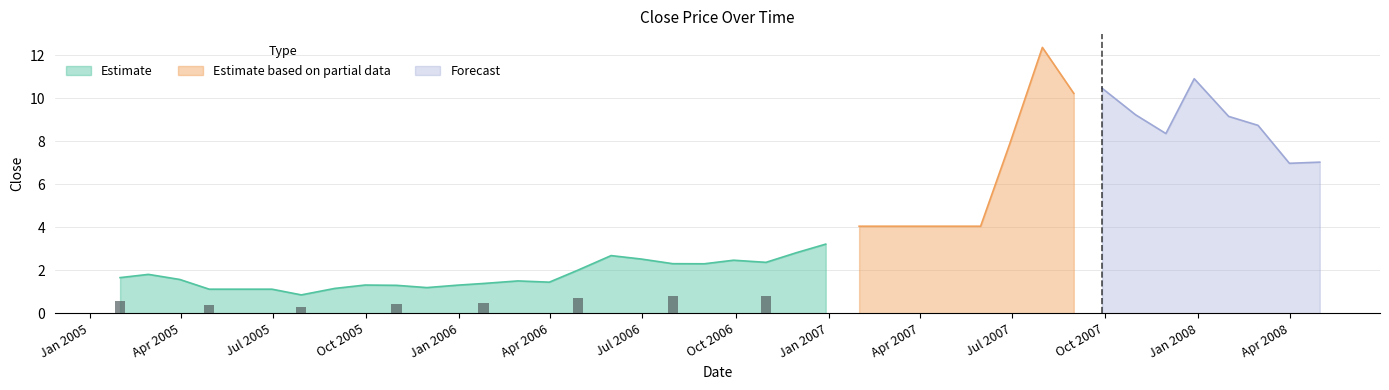

Reading left to right, list all the values displayed in this chart.

2005-01-31=1.7	2005-02-28=1.8	2005-03-31=1.6	2005-04-29=1.1	2005-05-31=1.1	2005-06-30=1.1	2005-07-29=0.9	2005-08-31=1.2	2005-09-30=1.3	2005-10-31=1.3	2005-11-30=1.2	2005-12-30=1.3	2006-01-25=1.4	2006-02-28=1.5	2006-03-31=1.5	2006-04-28=2.0	2006-05-31=2.7	2006-06-30=2.5	2006-07-31=2.3	2006-08-31=2.3	2006-09-29=2.5	2006-10-31=2.4	2006-11-30=2.8	2006-12-29=3.2	2007-01-31=4.1	2007-02-28=4.1	2007-03-30=4.1	2007-04-30=4.1	2007-05-31=4.1	2007-06-29=7.9	2007-07-31=12.4	2007-08-31=10.2	2007-09-28=10.5	2007-10-31=9.2	2007-11-30=8.4	2007-12-28=10.9	2008-01-31=9.2	2008-02-29=8.7	2008-03-31=7.0	2008-04-30=7.0